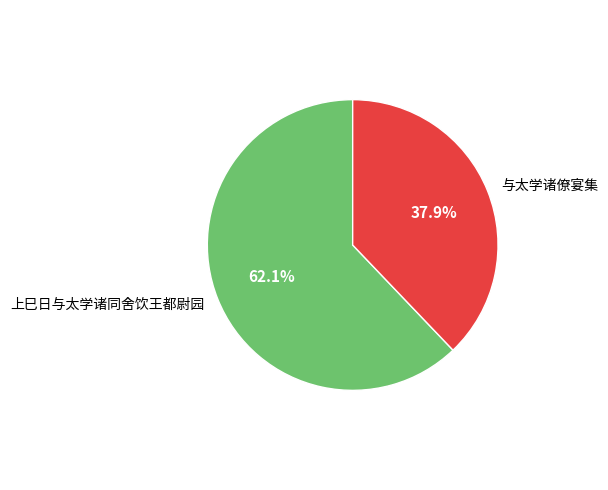

What portion of the pie excludes 上巳日与太学诸同舍饮王都尉园?

37.9%